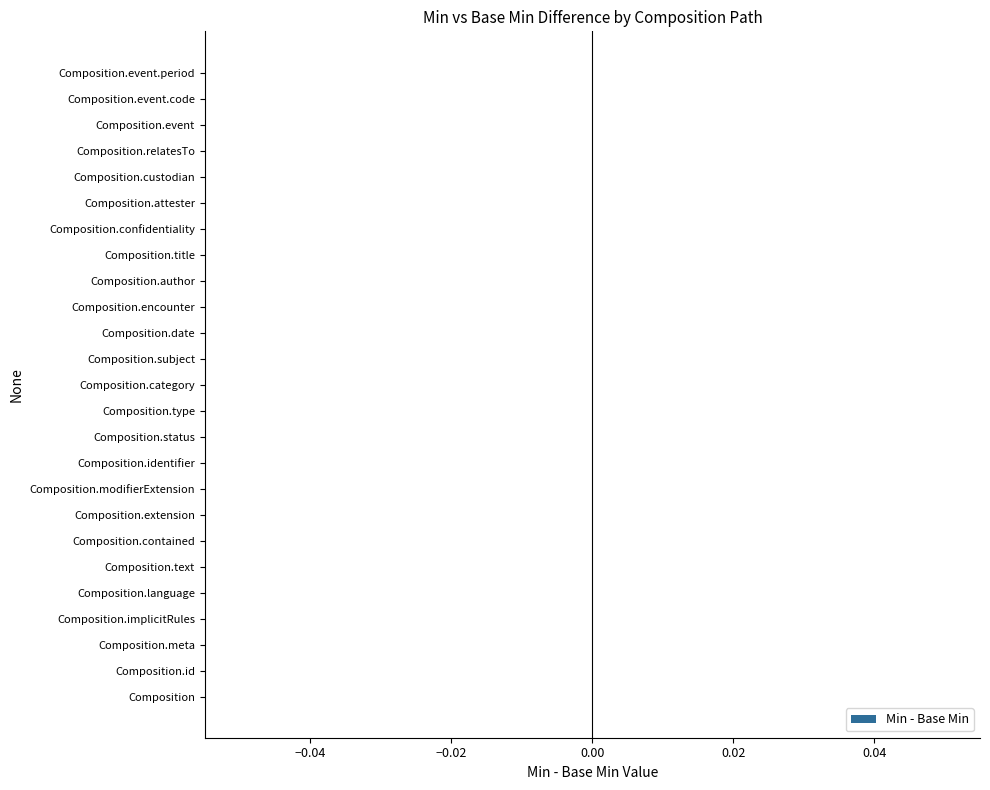

How many Min values are between 0 and 1?

25